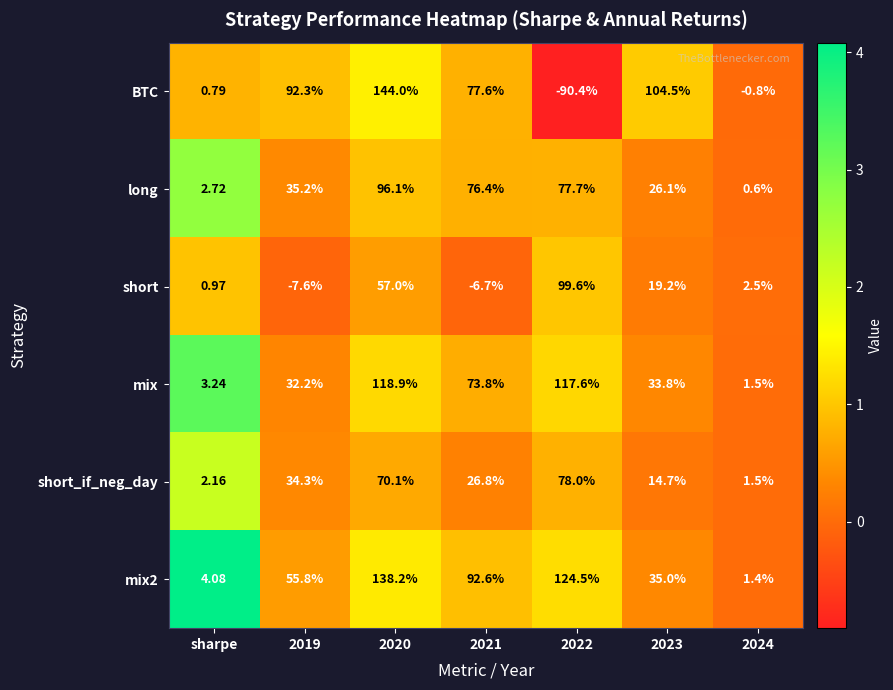

What is the total value across all series at 2023?

233.3